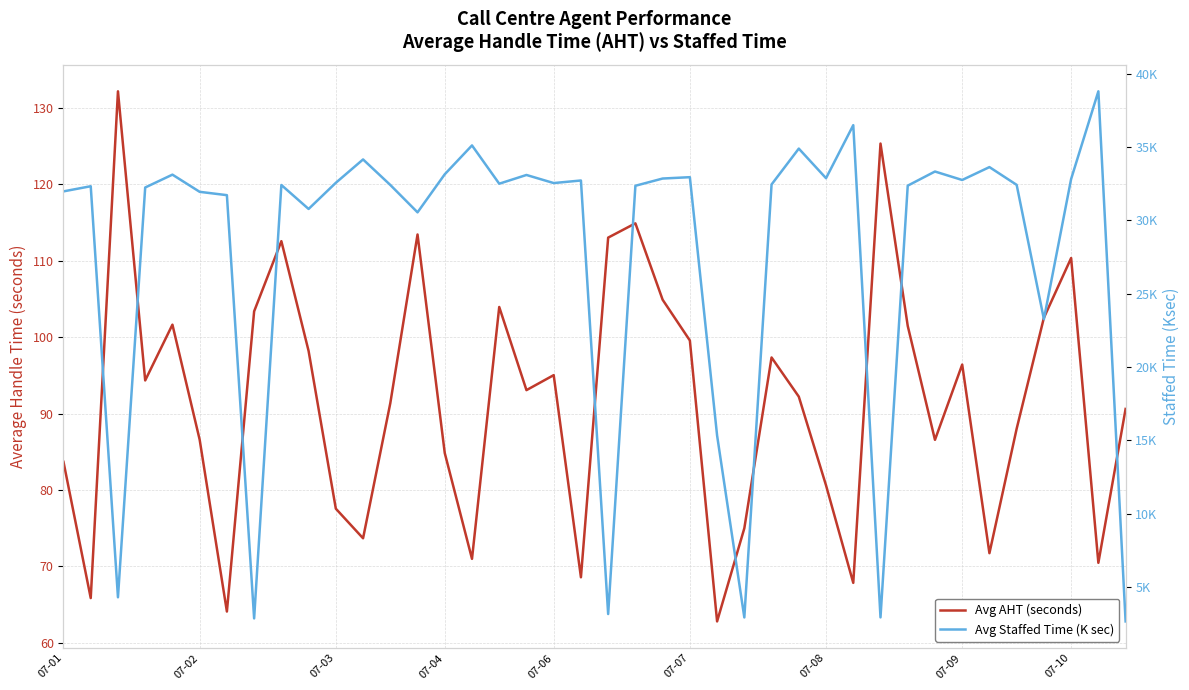

What is the lowest value of the Avg AHT (seconds) series?

62.8